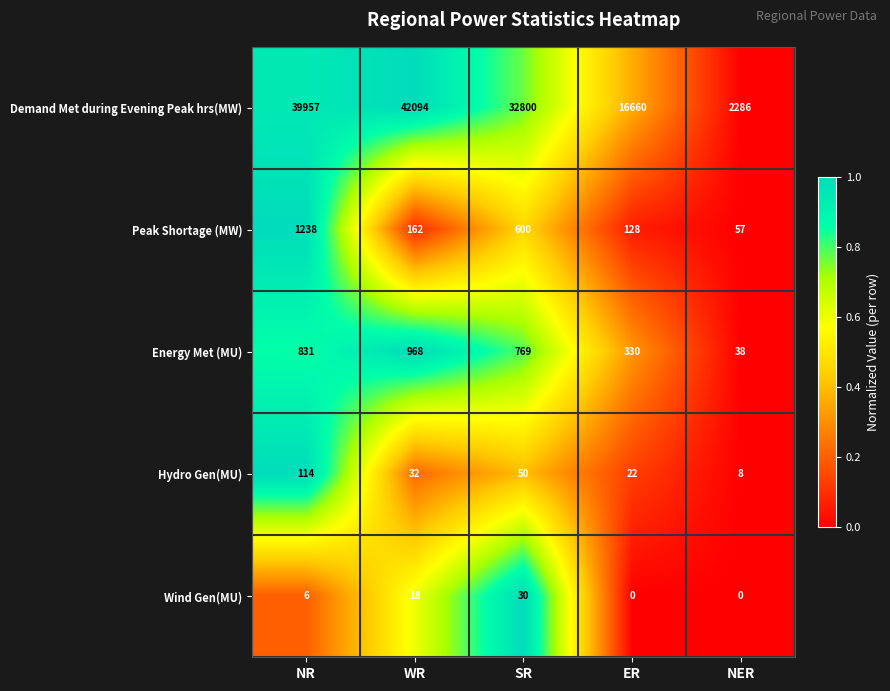

What is the difference between the Demand Met during Evening Peak hrs(MW) values at NER and ER?

14374